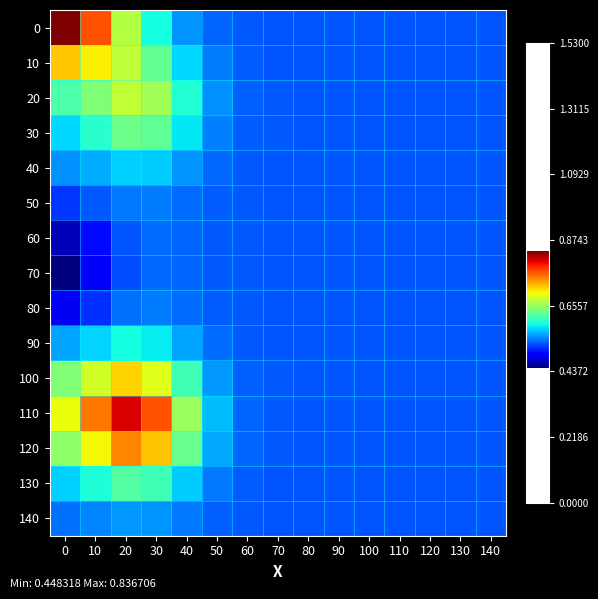

List the series in order of their peak value, highest first.

0, 110, 120, 10, 100, 20, 30, 130, 90, 40, 140, 50, 80, 60, 70